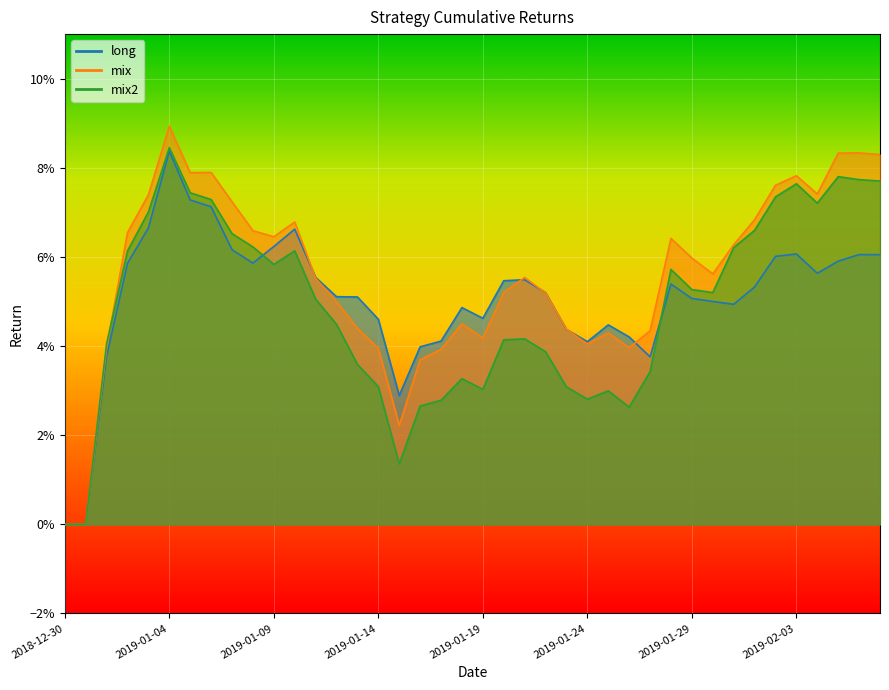

At which category is the sum across all series the highest?

2019-01-04